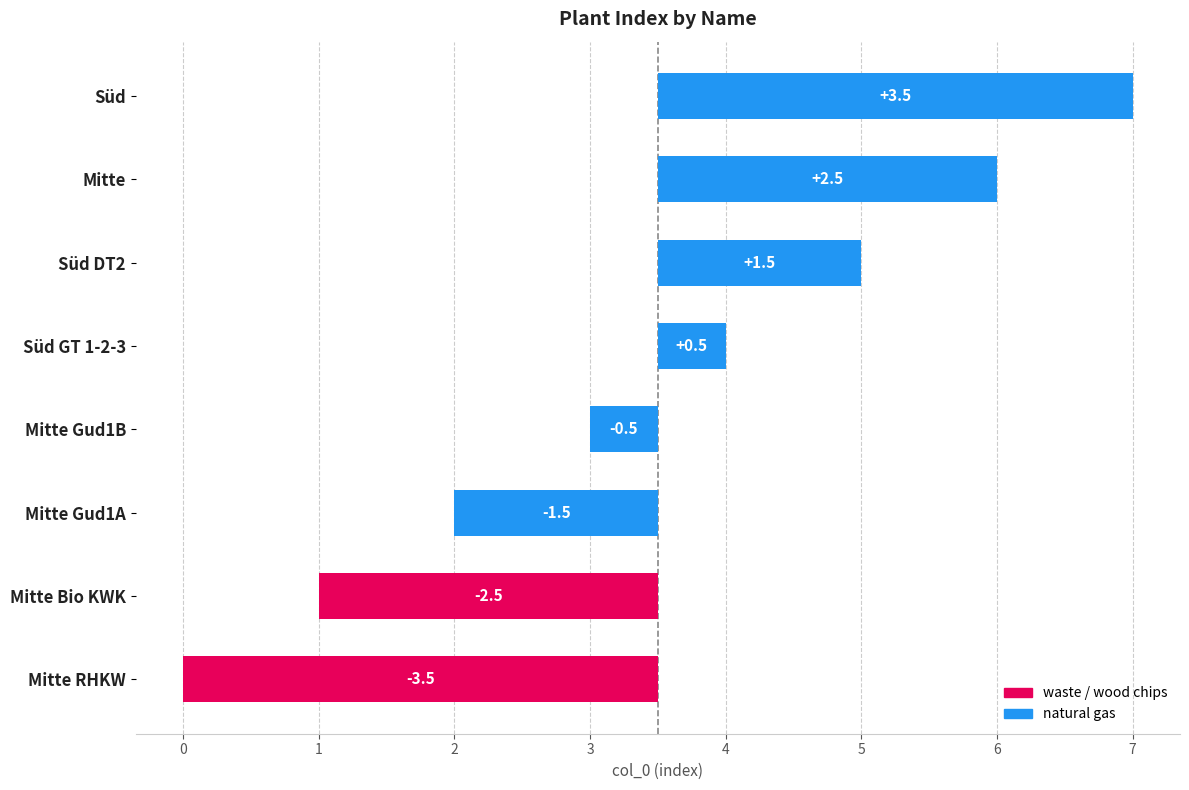

How many values are above zero?

4